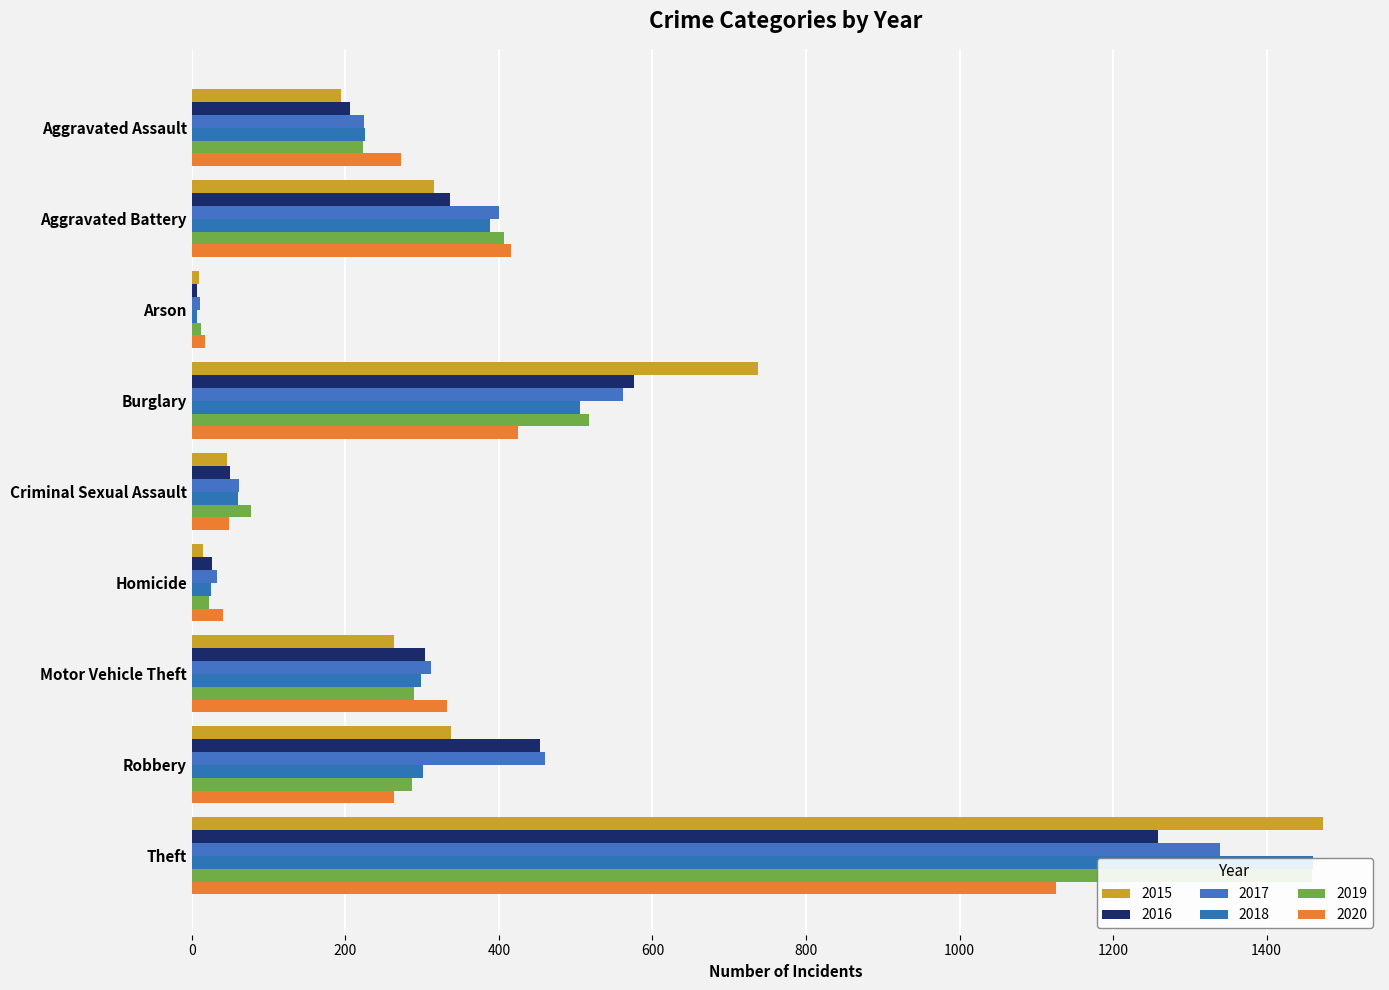

What is the difference between the highest and lowest values at Aggravated Battery?

100